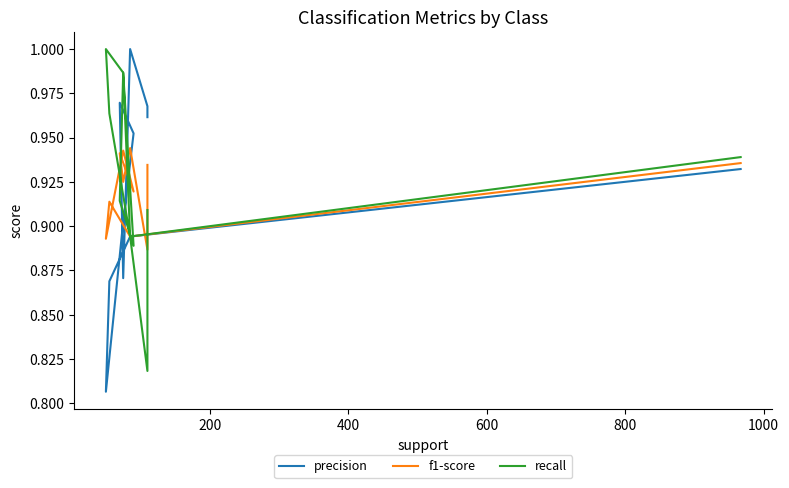

How many interior local peaks does the recall series have?

2